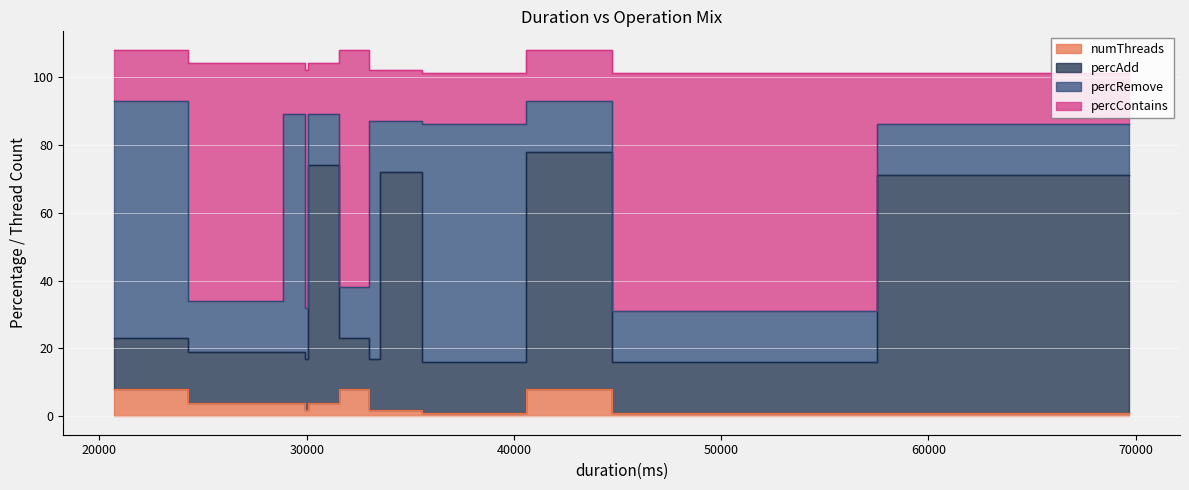

Where is percContains nearest to the value 42?

69692